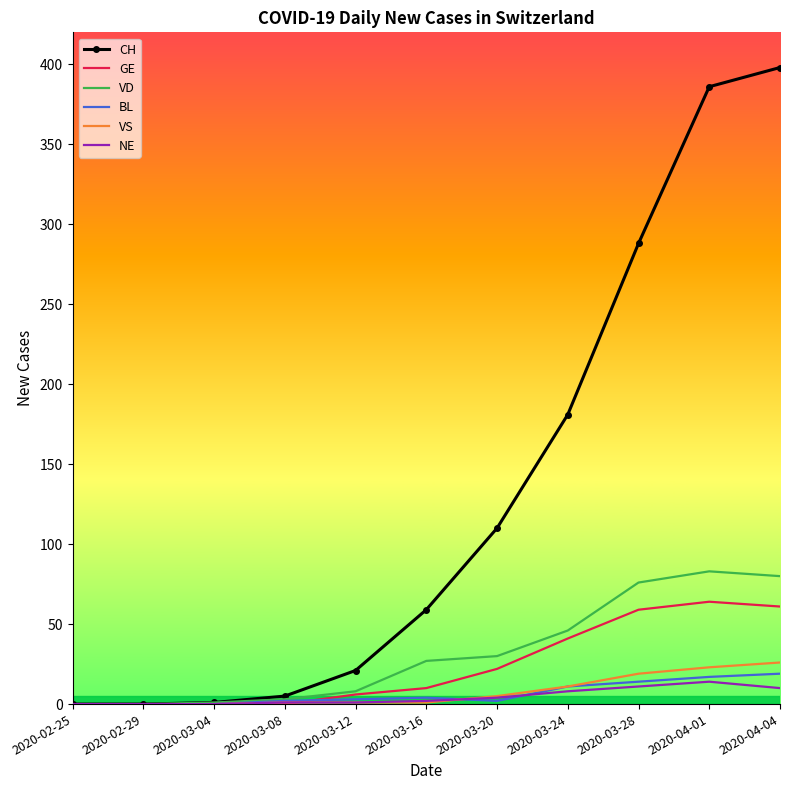

Which series changed the most between 2020-03-28 and 2020-04-01?

CH